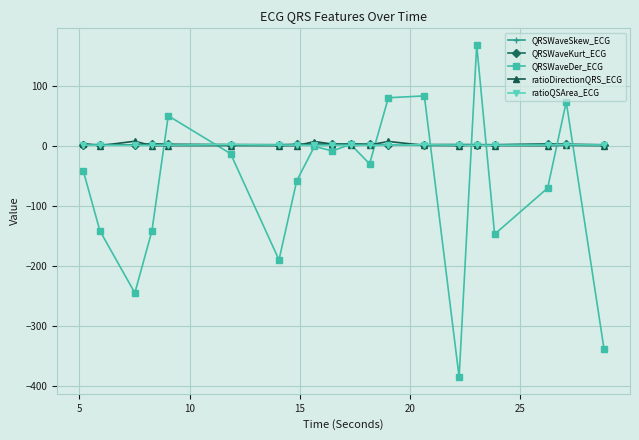

Which series has the widest spread of values?

QRSWaveDer_ECG